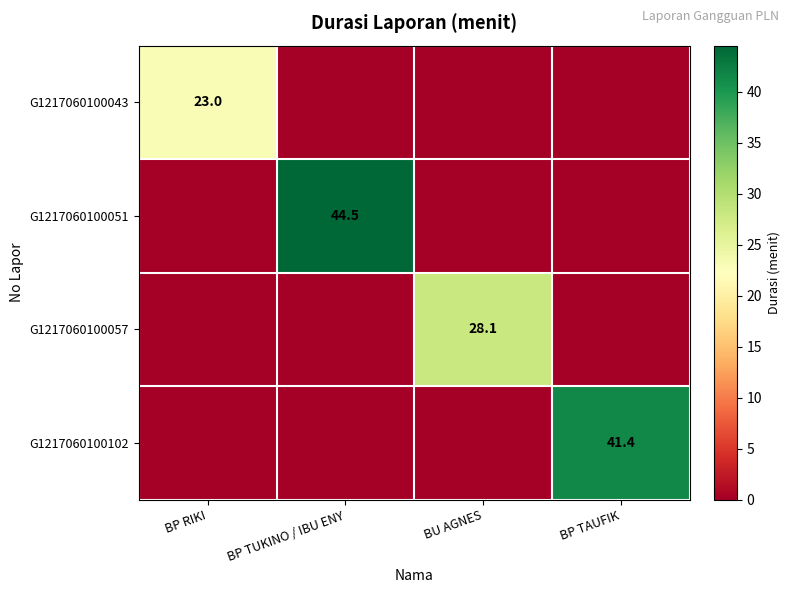

Count the number of categories in the chart.

4